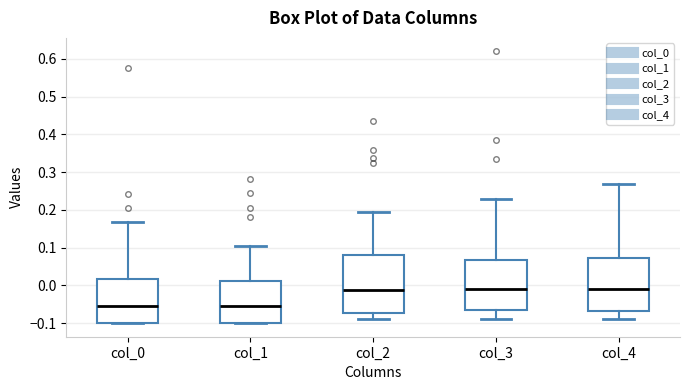

Reading left to right, transcribe this box plot: for each box, give where its median line is, the range the box spans, and where its two whiskers end, as read against the y-axis. The values are not printed on the chart, so give them approximately, as read against the axis.

col_0: median -0.05, box -0.10 to 0.02, whiskers -0.10 to 0.17
col_1: median -0.05, box -0.10 to 0.01, whiskers -0.10 to 0.11
col_2: median -0.01, box -0.07 to 0.08, whiskers -0.09 to 0.19
col_3: median -0.01, box -0.06 to 0.07, whiskers -0.09 to 0.23
col_4: median -0.01, box -0.07 to 0.07, whiskers -0.09 to 0.27